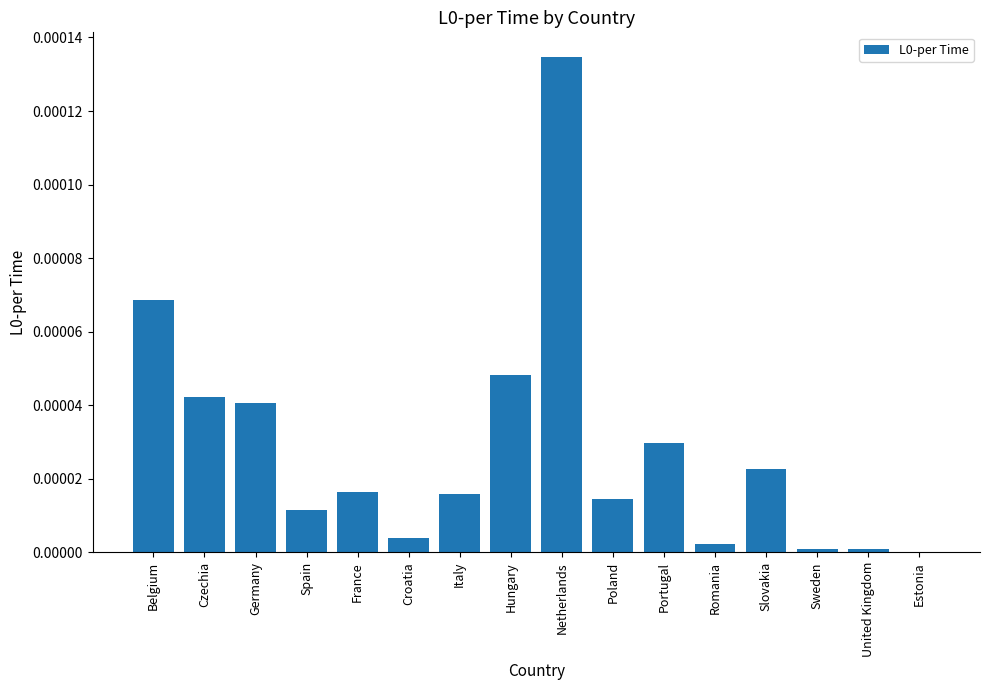

The chart shows a value of 0.0 at Spain. True or false?

True